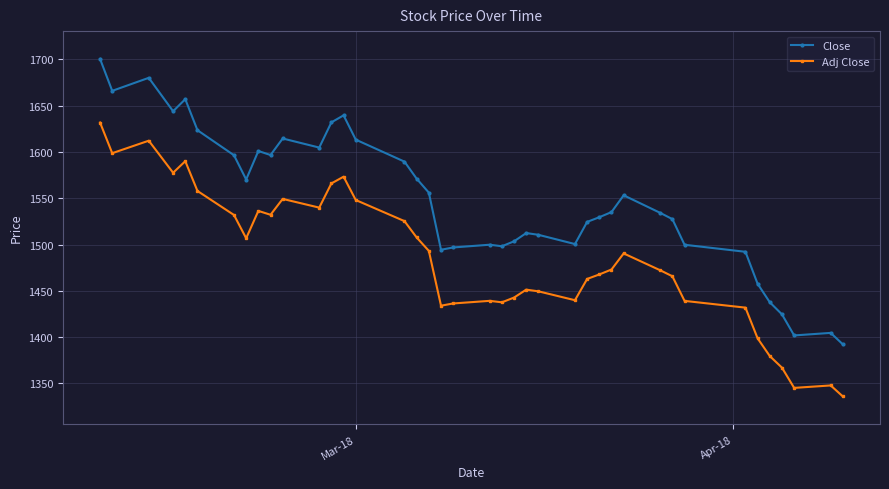

True or false: Close has more than 1 interior local peaks.

True